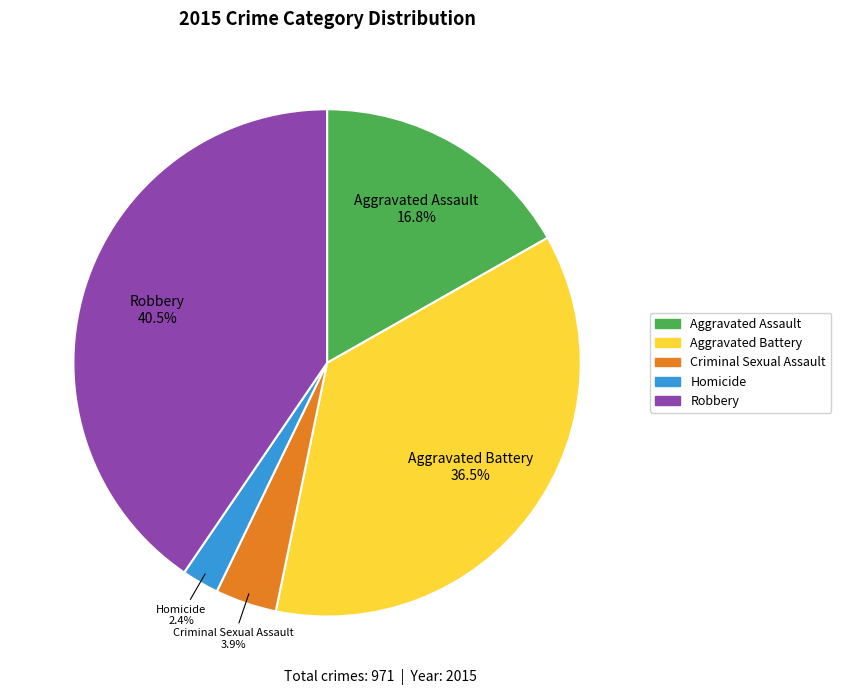

How many slices are in this pie chart?

5